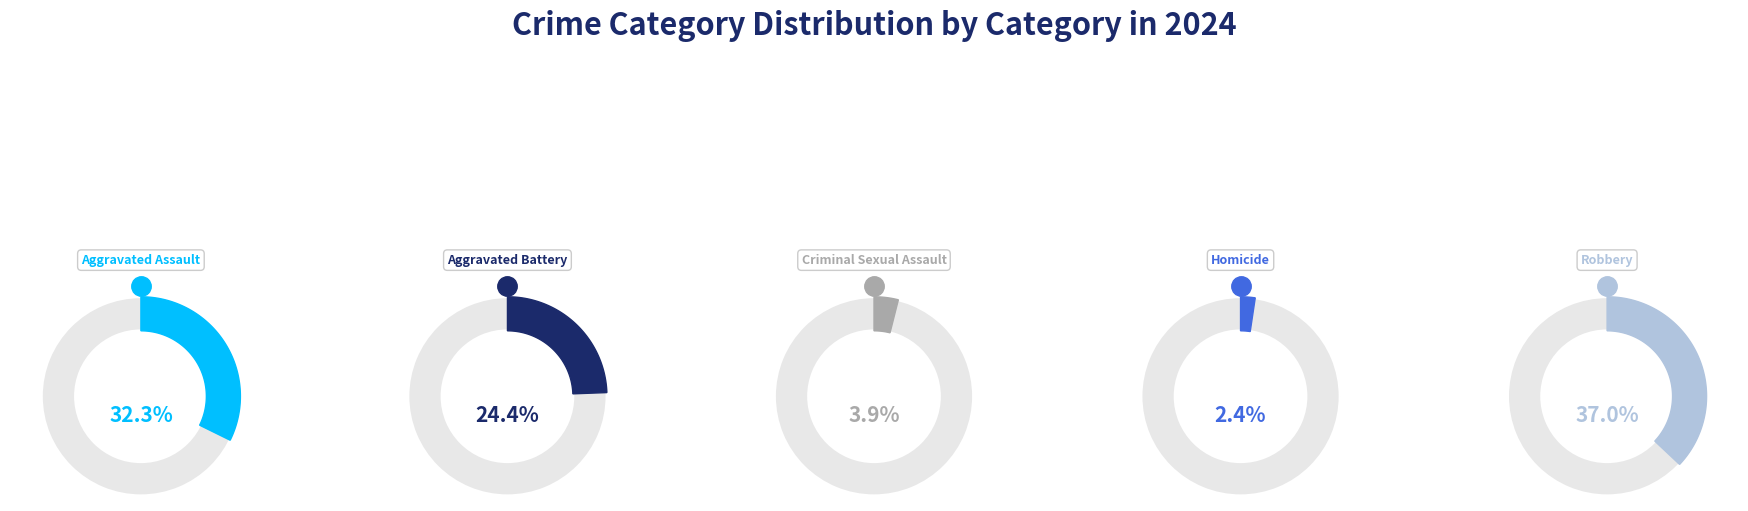

Do Criminal Sexual Assault and Aggravated Battery together represent more than half of the pie?

No